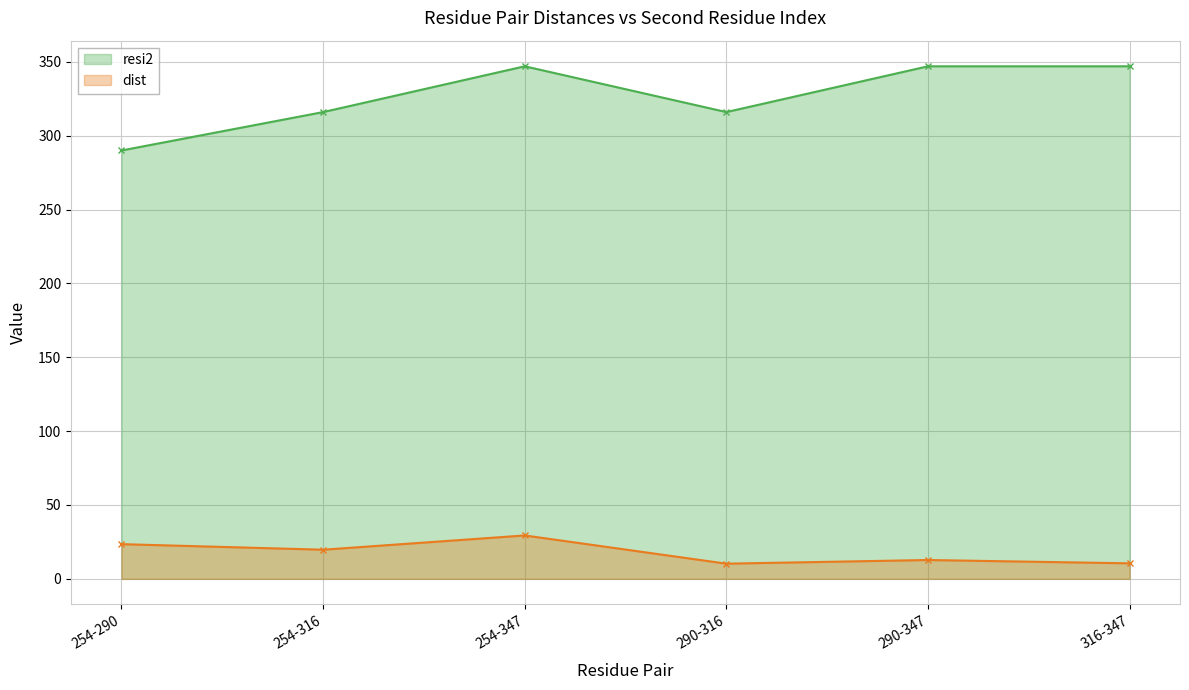

Rank the categories by dist value from highest to lowest.

254-347, 254-290, 254-316, 290-347, 316-347, 290-316